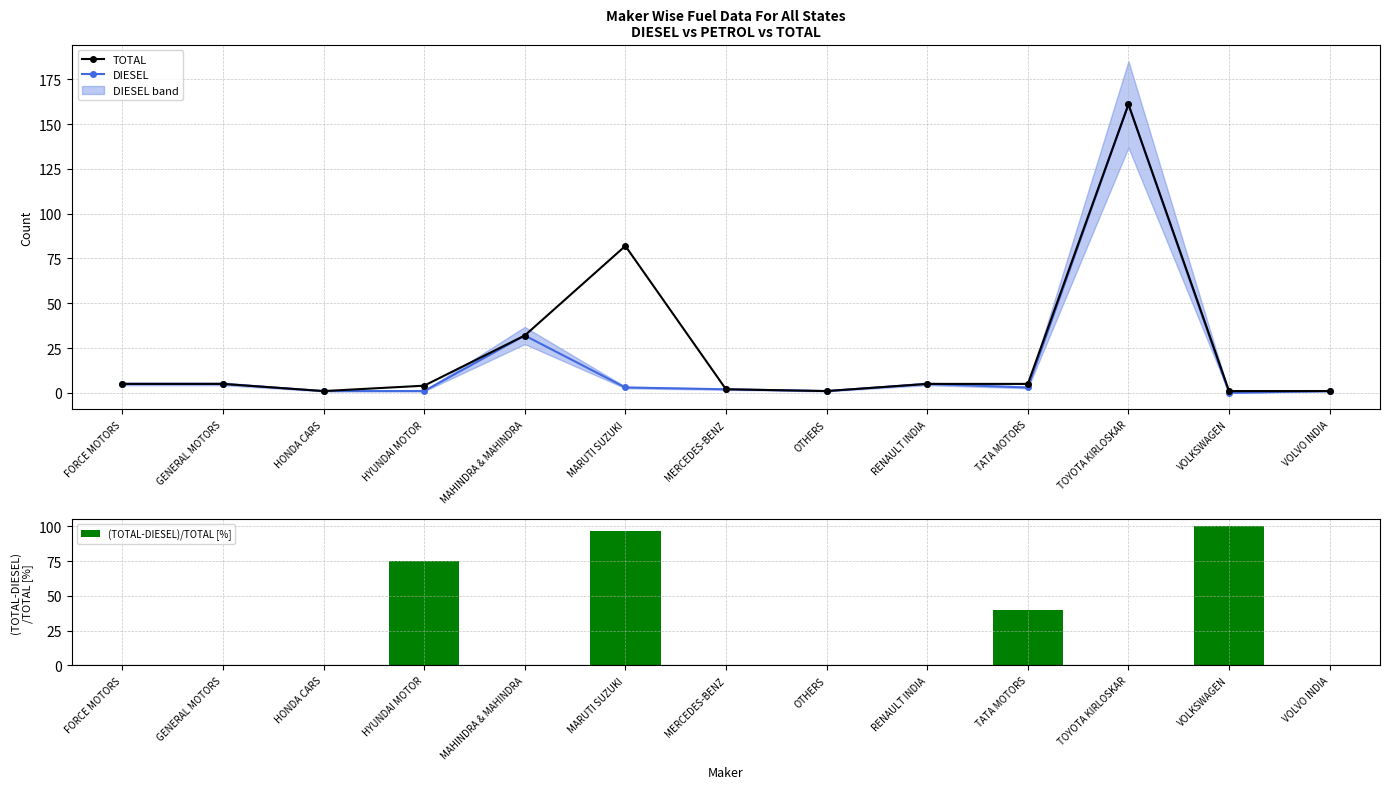

Read the TOTAL value at MERCEDES-BENZ.

2